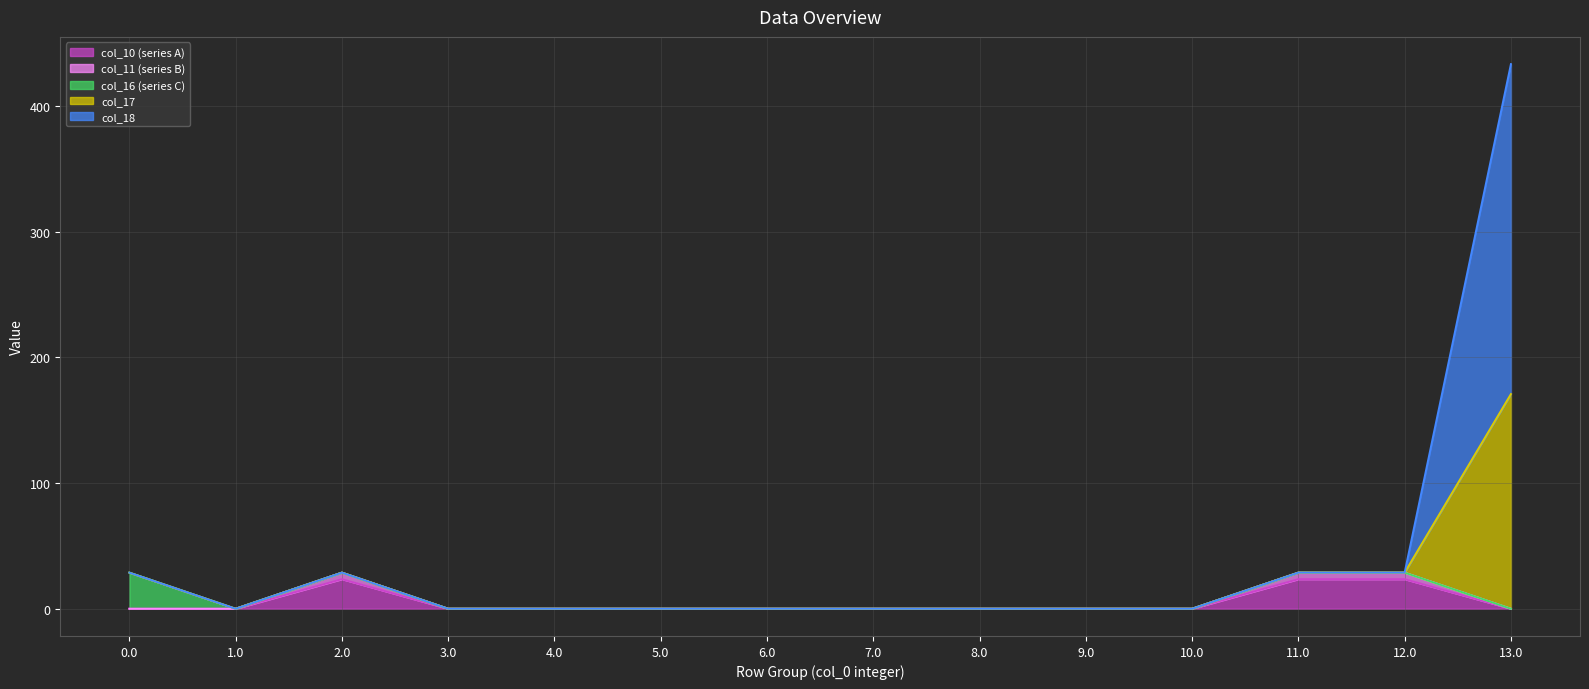

Which series has the largest total across all categories?

col_18